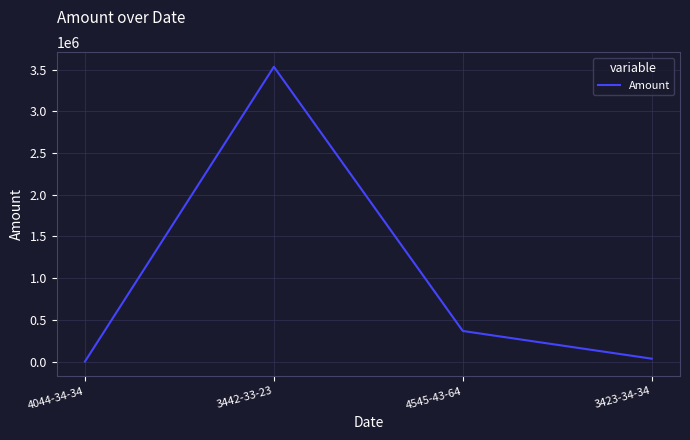

True or false: the data shows 366346.0 at 4545-43-64.

True